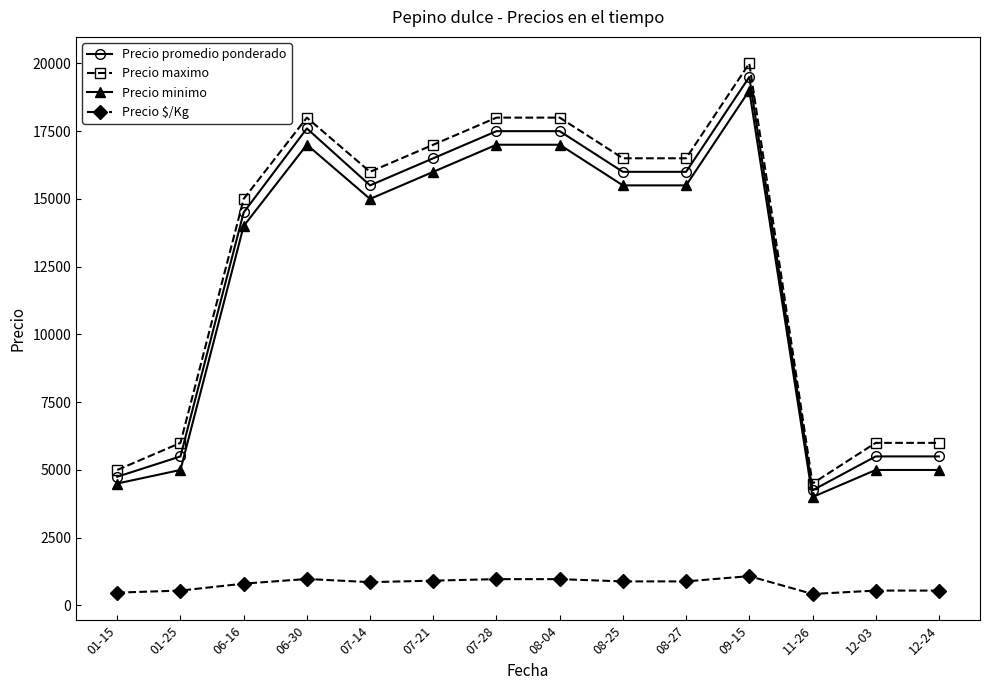

Which series has the largest range (max minus min)?

Precio maximo